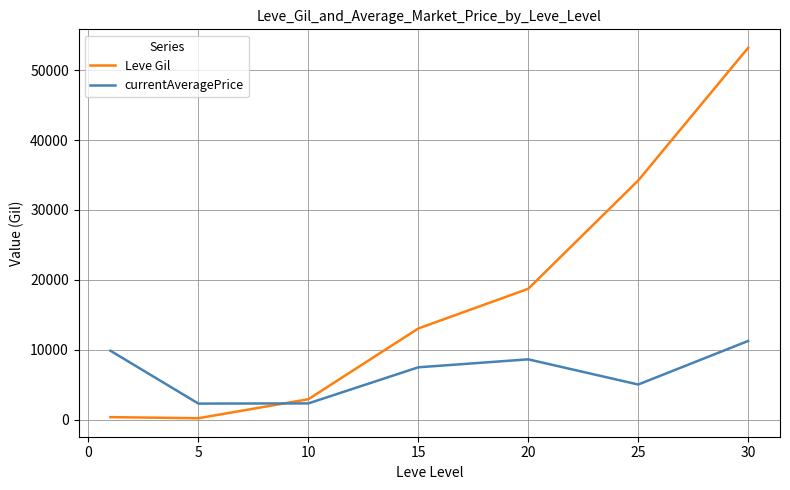

Which series has the largest total across all categories?

Leve Gil